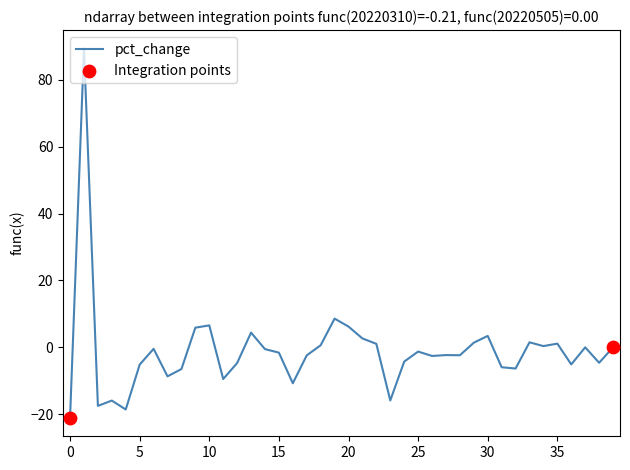

What is the smallest value displayed?

-21.1